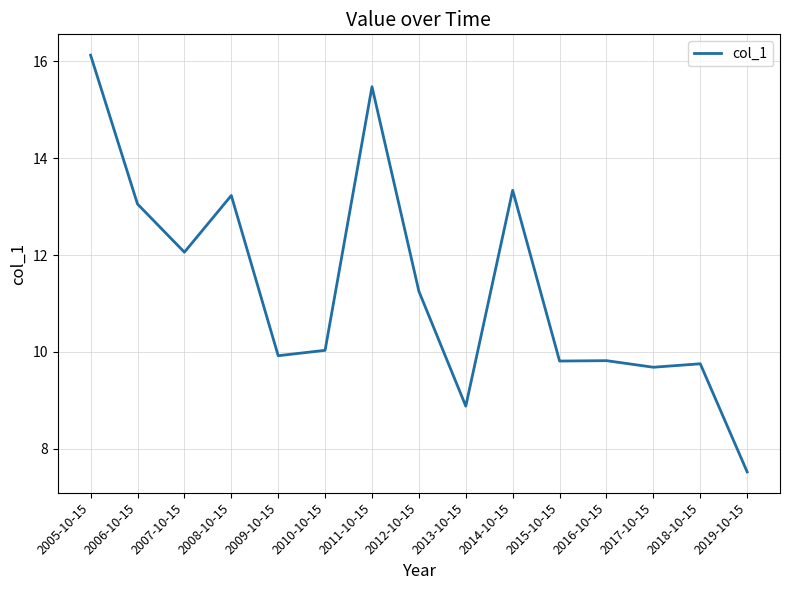

True or false: the data shows 16.0 at 2012-10-15.

False